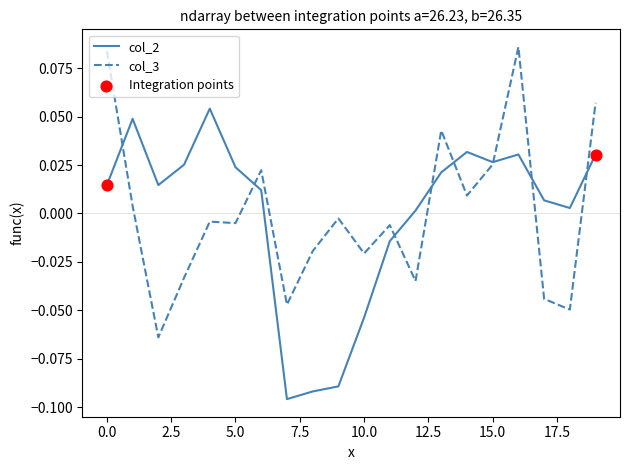

Rank the series by their maximum value, from highest to lowest.

col_3, col_2